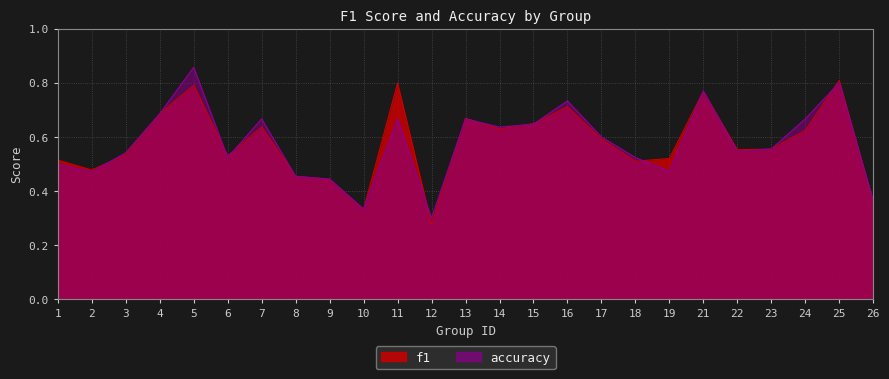

What is the minimum value shown in the chart?

0.3